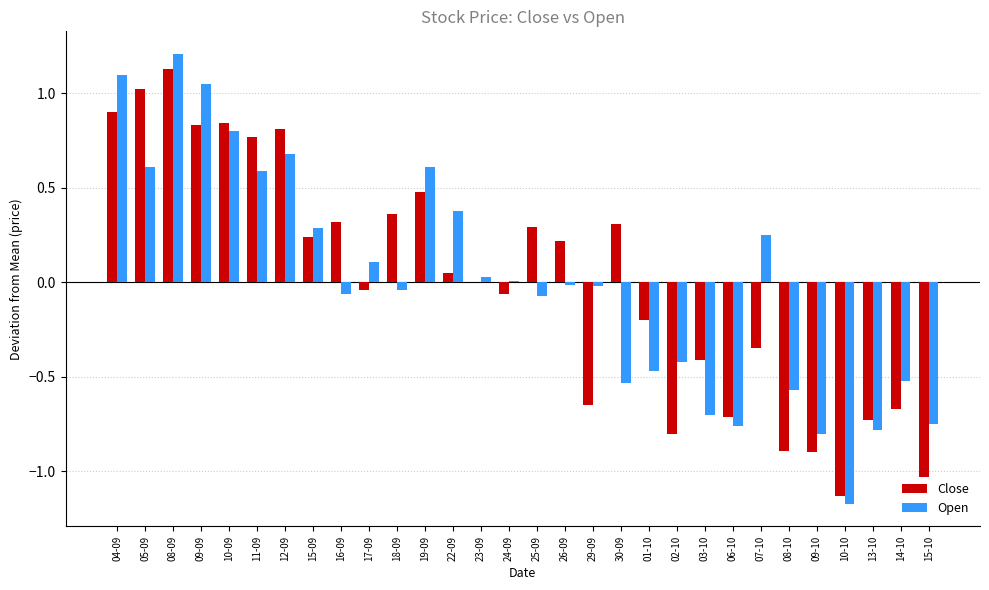

What value does the Open series have at 11-09?

0.6